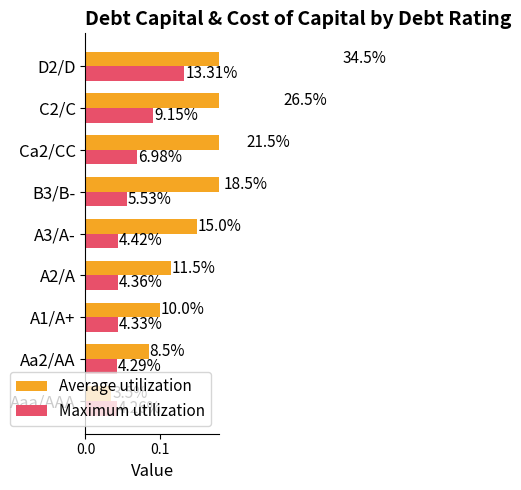

Reading left to right, transcribe all the data shown in this chart.

Average utilization: 0.0	0.1	0.1	0.1	0.2	0.2	0.2	0.3	0.3
Maximum utilization: 0.0	0.0	0.0	0.0	0.0	0.1	0.1	0.1	0.1